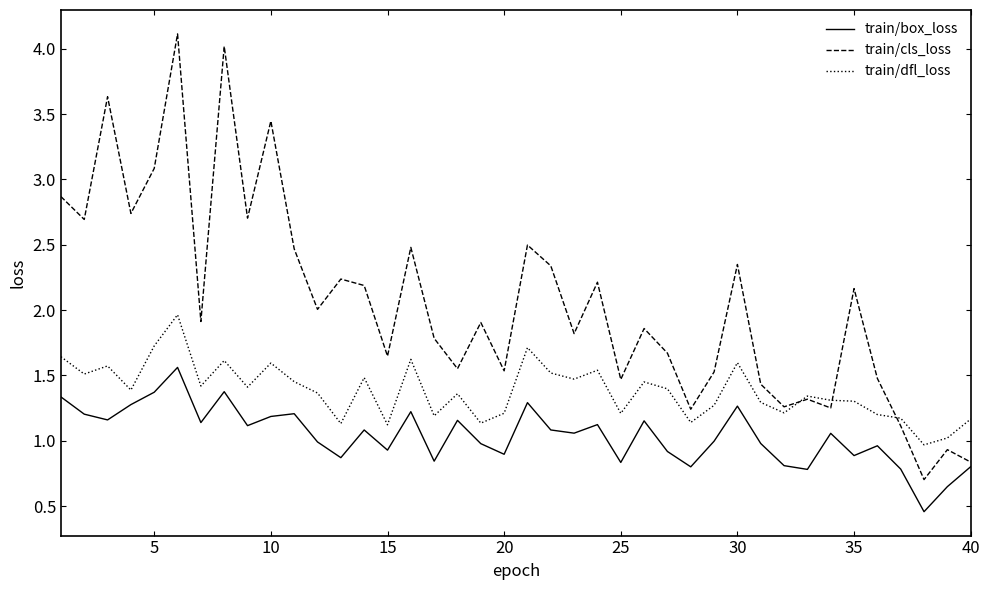

True or false: train/box_loss and train/dfl_loss intersect in this chart.

False